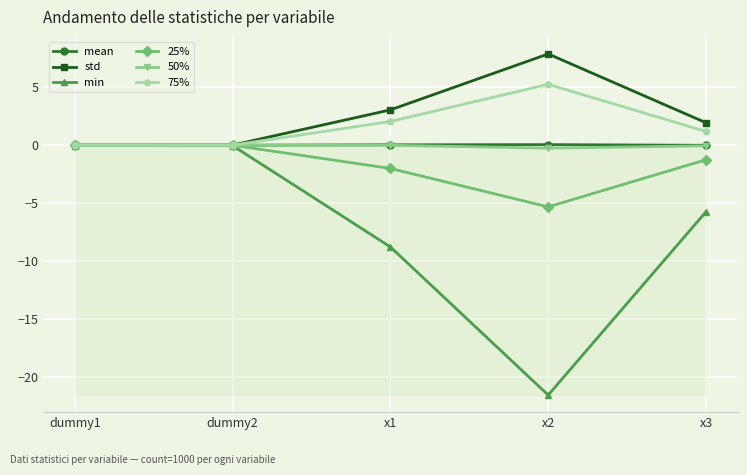

The value of 50% at dummy2 is -0.0. True or false?

True